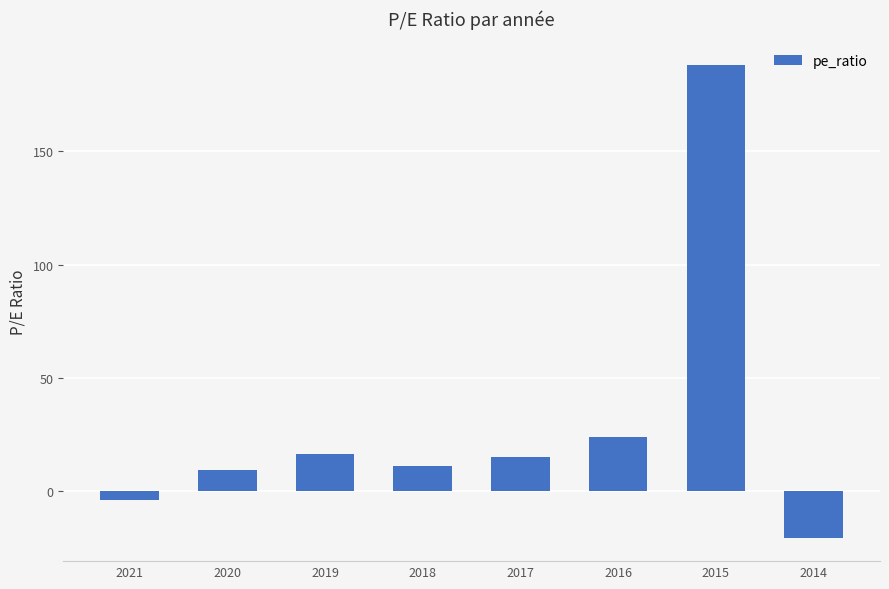

What is the ratio of the value at 2018 to the value at 2019?

0.7